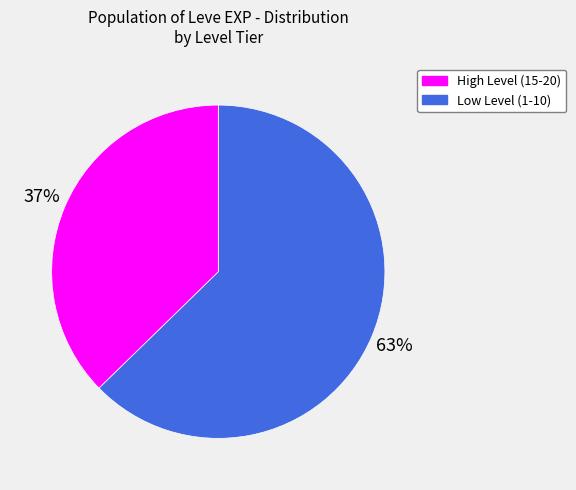

Is there a majority slice in this chart?

Yes